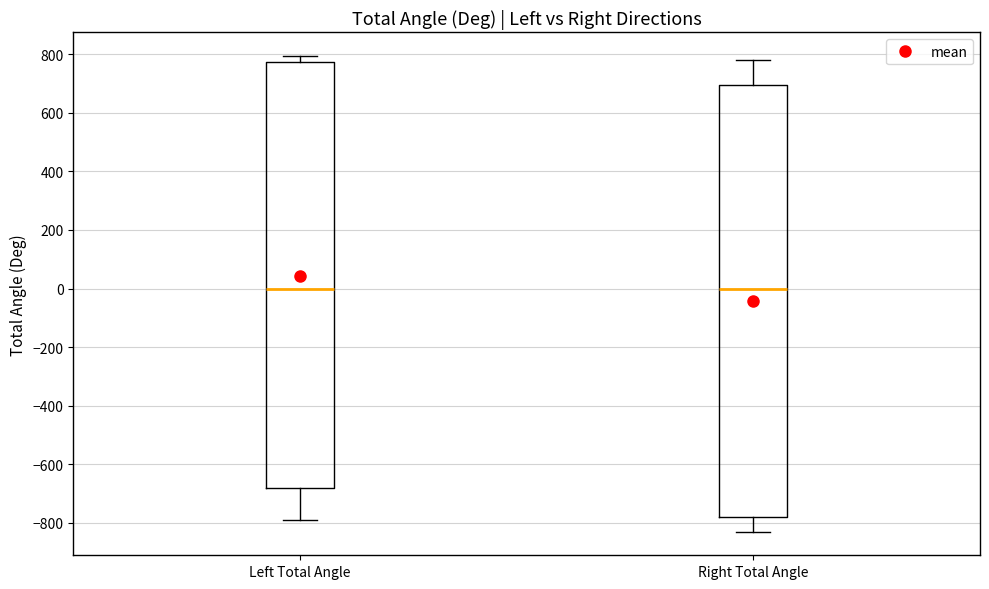

Reading left to right, read every box against the y-axis: the position of its median line, the range the box covers, and the ends of its whiskers. The values are not printed on the chart, so give them approximately, as read against the axis.

Left Total Angle: median 0, box -680 to 780, whiskers -800 to 800
Right Total Angle: median 0, box -780 to 700, whiskers -820 to 780